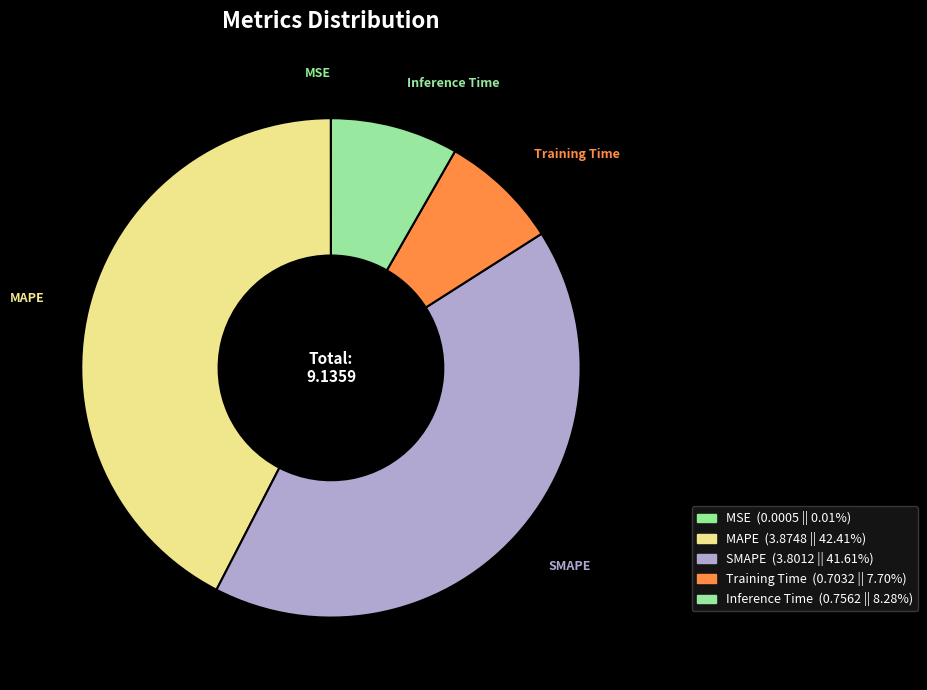

Which slice is the largest?

MAPE